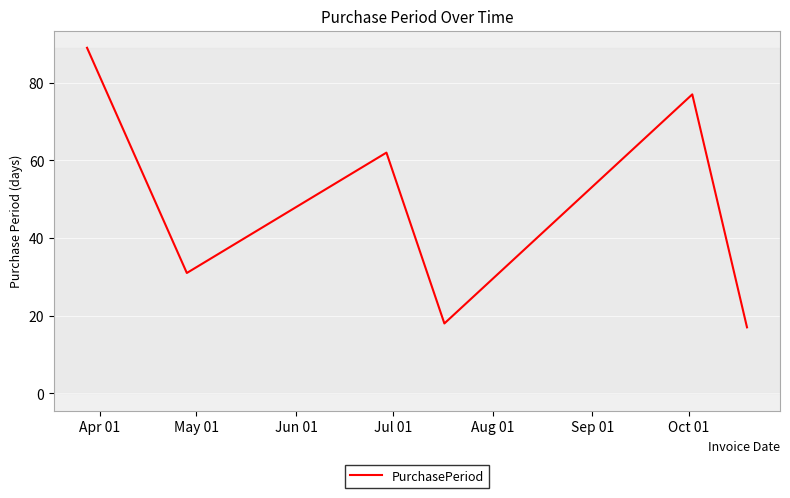

What is the greatest value displayed?

89